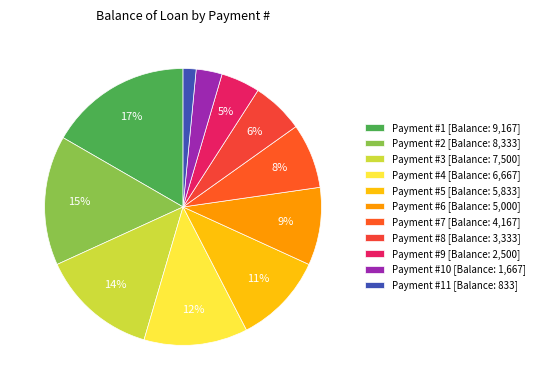

Is there any slice that represents more than half of the pie?

No